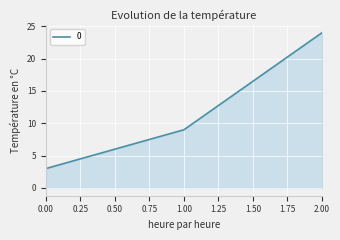

At which category does the chart reach its peak across all series?

2.00